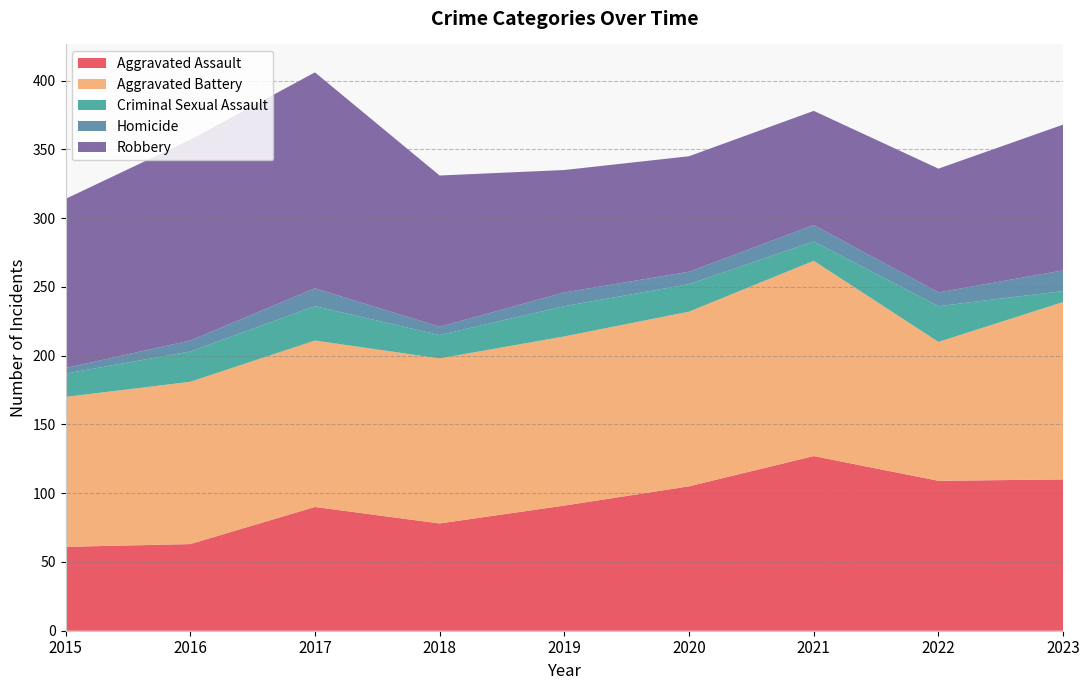

Reading left to right, transcribe all the data shown in this chart.

Aggravated Assault: 61	63	90	78	91	105	127	109	110
Aggravated Battery: 109	118	121	120	123	127	142	101	129
Criminal Sexual Assault: 17	22	25	17	22	20	14	26	8
Homicide: 4	8	13	6	10	9	12	10	15
Robbery: 123	146	157	110	89	84	83	90	106